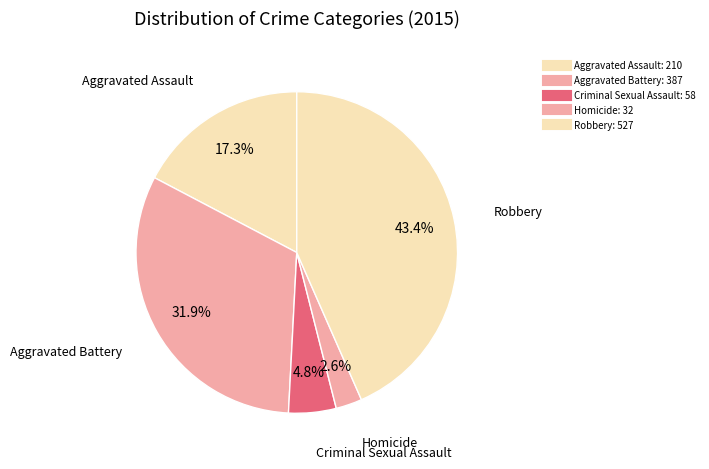

Count the number of slices in the pie.

5